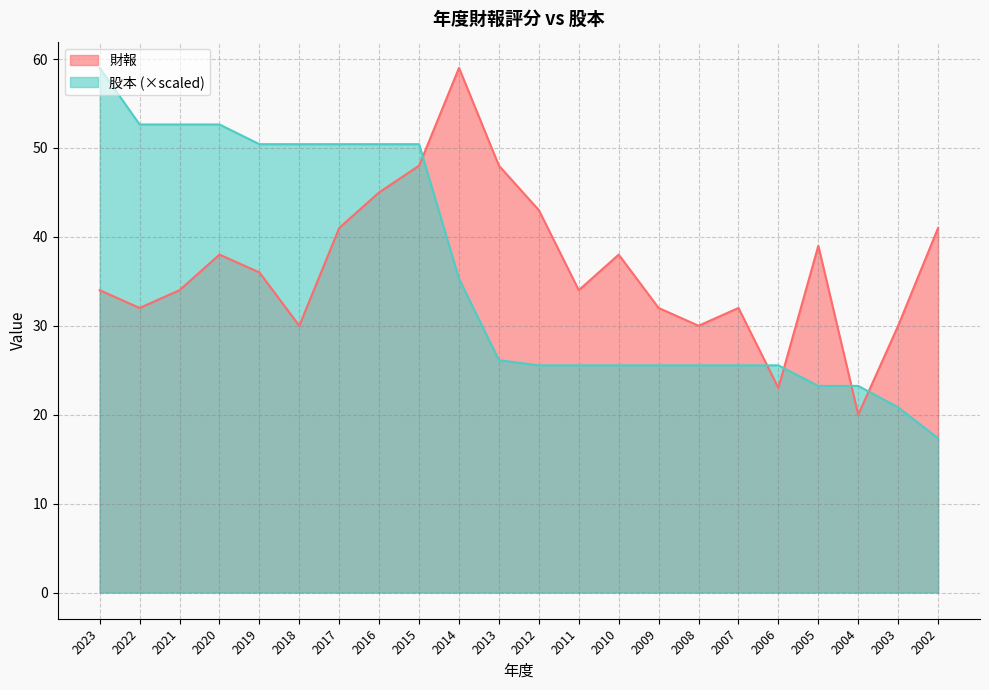

Reading left to right, what are all the values shown in this chart?

財報: 34.0	32.0	34.0	38.0	36.0	30.0	41.0	45.0	48.0	59.0	48.0	43.0	34.0	38.0	32.0	30.0	32.0	23.0	39.0	20.0	30.0	41.0
股本: 59.0	52.6	52.6	52.6	50.4	50.4	50.4	50.4	50.4	35.3	26.1	25.5	25.5	25.5	25.5	25.5	25.5	25.5	23.2	23.2	20.8	17.4